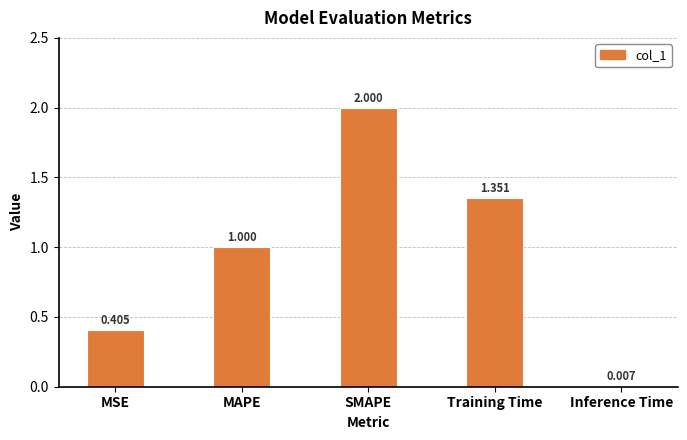

The value at Training Time is 0.8. True or false?

False